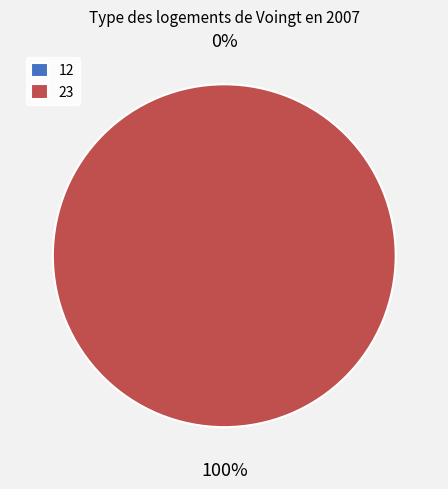

What is the majority slice?

23